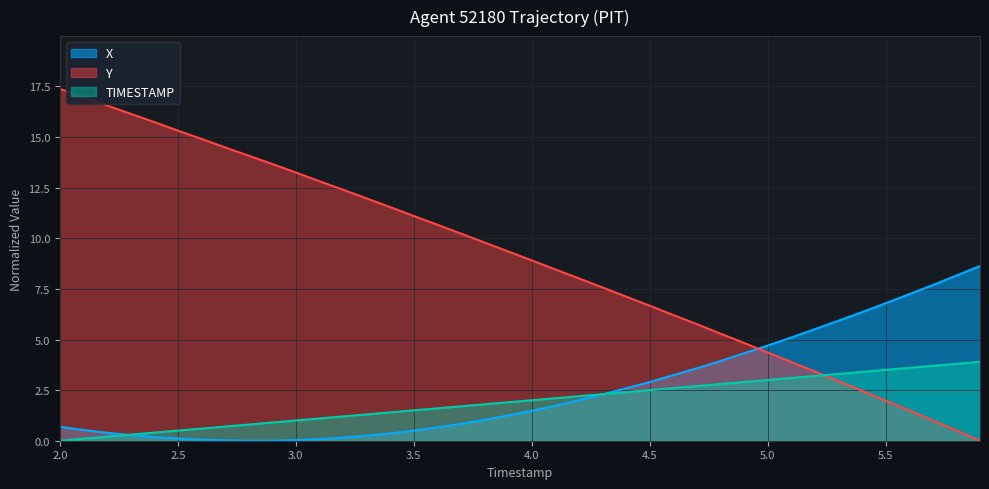

Where does the TIMESTAMP series first go above 2?

4.1